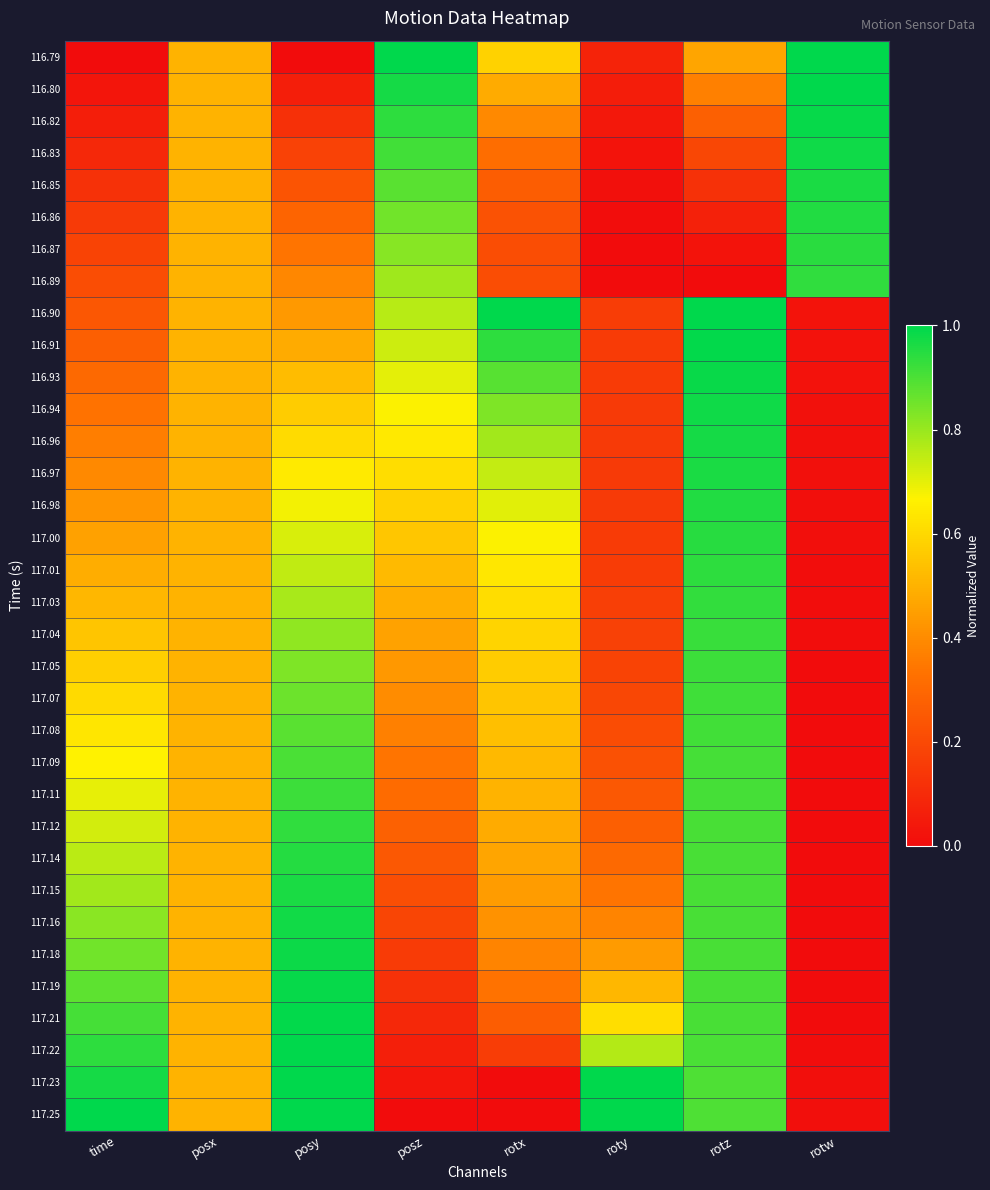

Rank the series by their maximum value, from highest to lowest.

116.79, 116.90, 117.23, 117.25, 117.22, 116.80, 117.21, 116.91, 117.19, 116.82, 116.93, 117.18, 116.94, 116.83, 117.16, 116.96, 116.85, 117.15, 116.97, 116.98, 116.86, 117.14, 117.00, 116.87, 117.01, 116.89, 117.12, 117.03, 117.04, 117.05, 117.11, 117.07, 117.08, 117.09